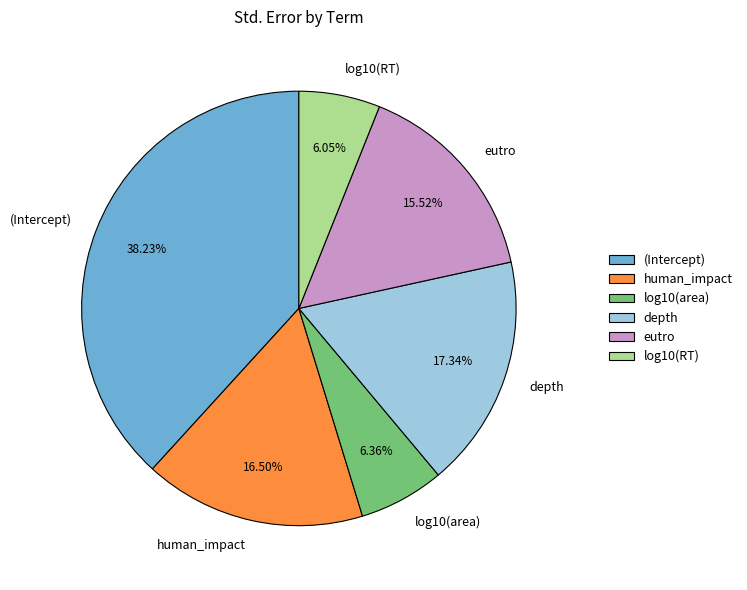

Is there a majority slice in this chart?

No